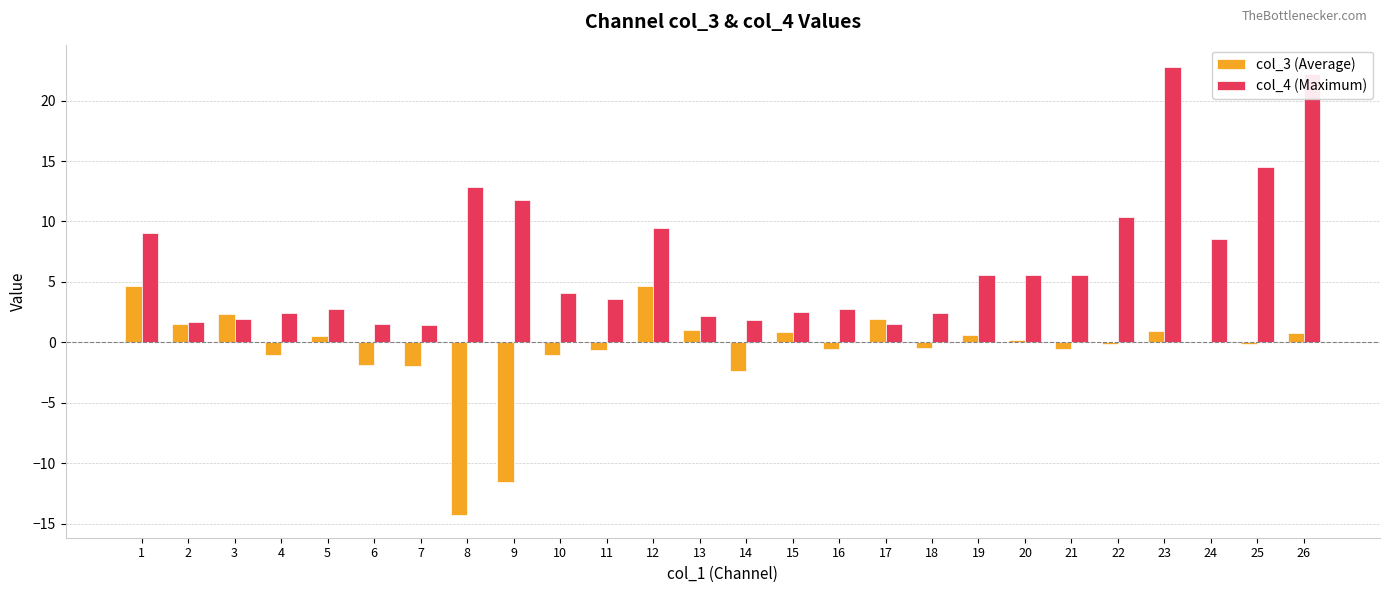

What is the total value across all series at 8?

-1.5